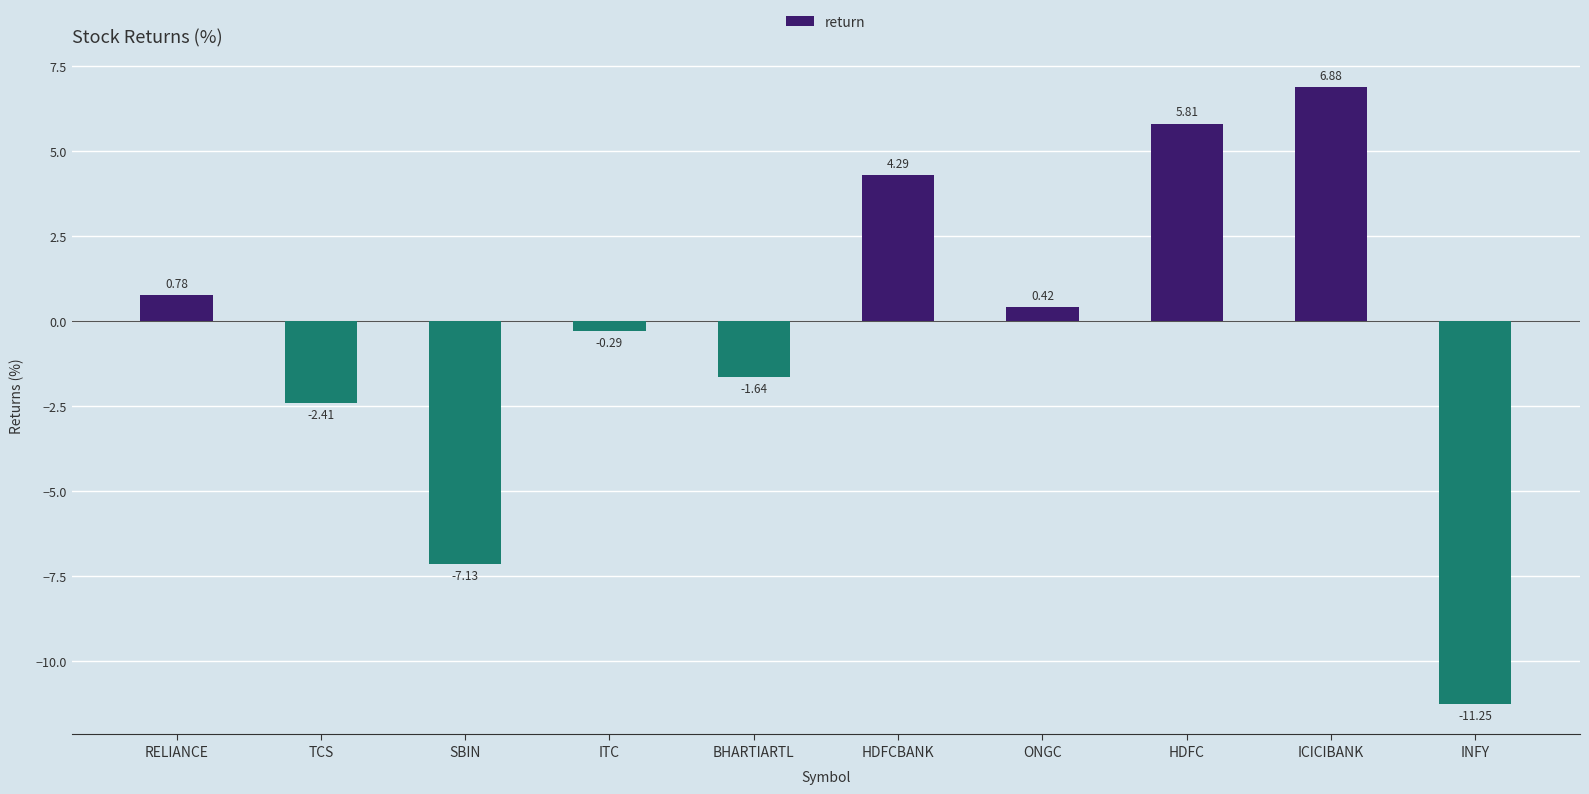

How many values exceed 0?

5